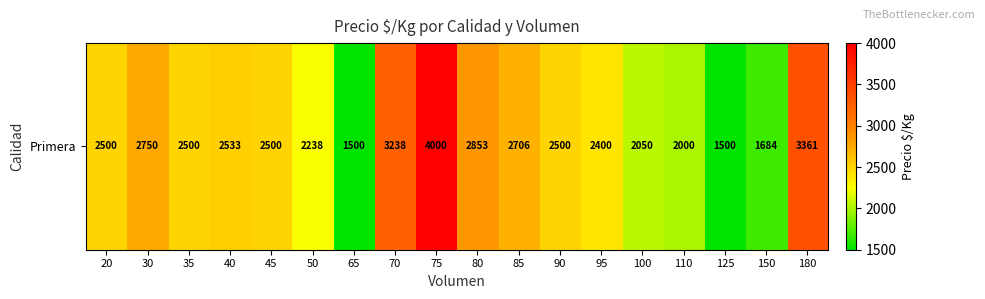

The value at 90 is 3945. True or false?

False